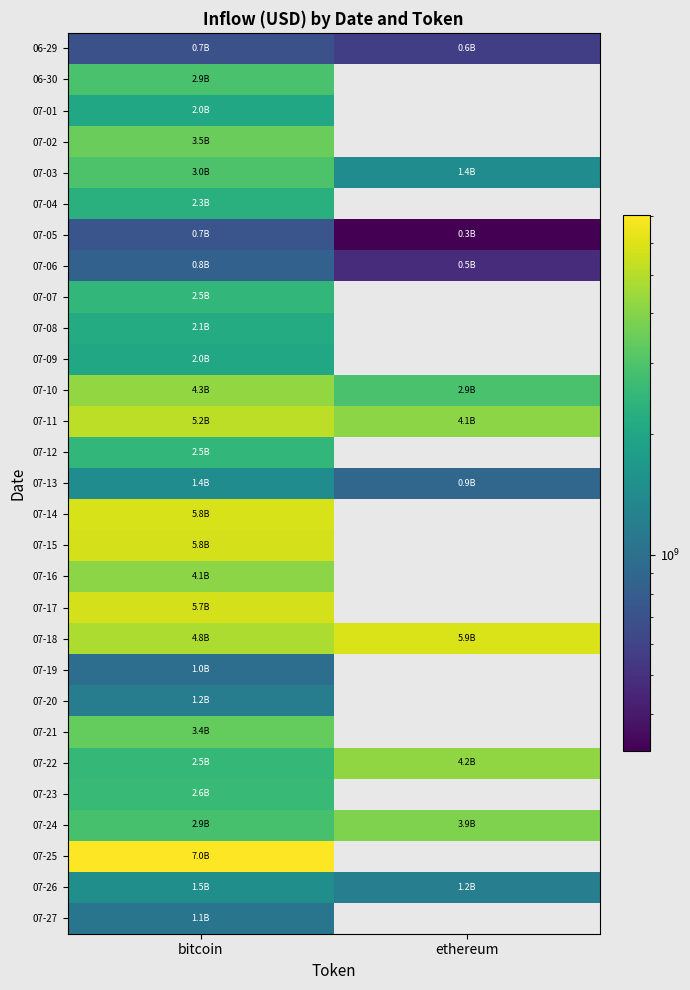

What is the difference between the highest and lowest values at ethereum?

5562371717.8